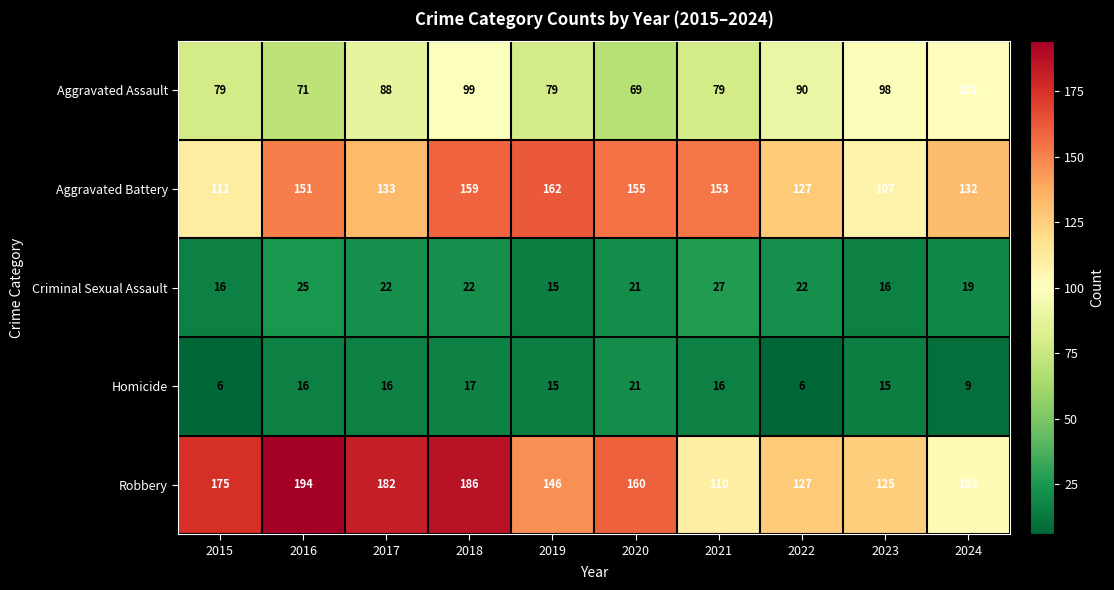

Rank the series by their maximum value, from highest to lowest.

Robbery, Aggravated Battery, Aggravated Assault, Criminal Sexual Assault, Homicide